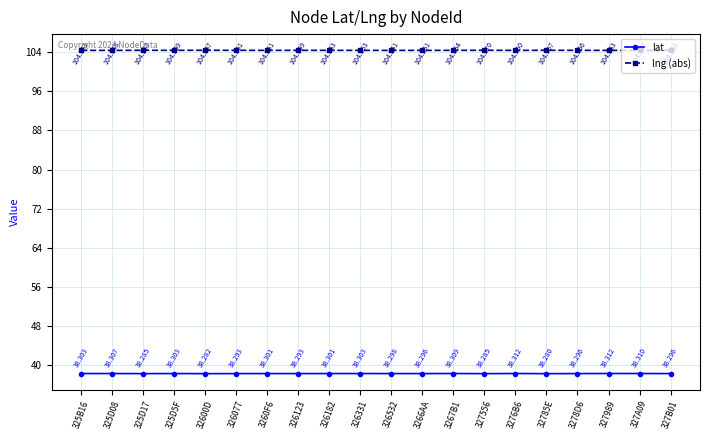

Is the value of lng (abs) at 32600D greater than the value of lat at 3278D6?

Yes